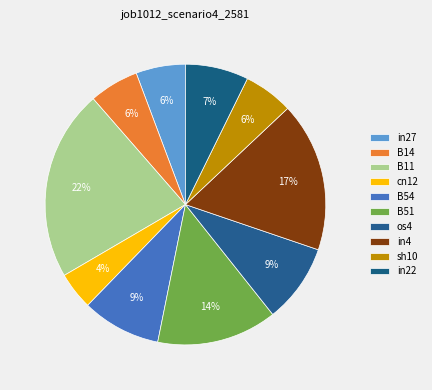

Which slice is the largest?

B11